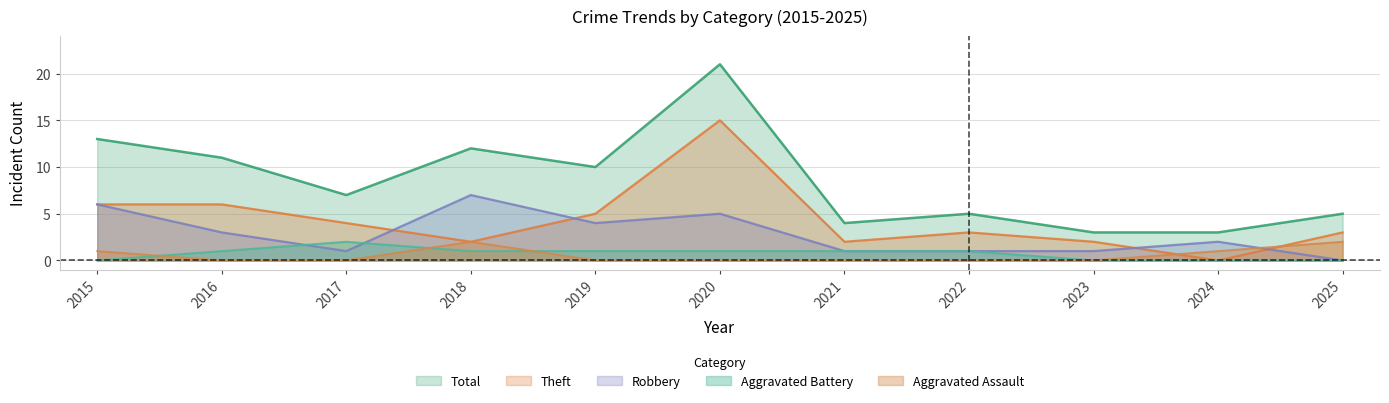

At which category is the sum across all series the highest?

2020